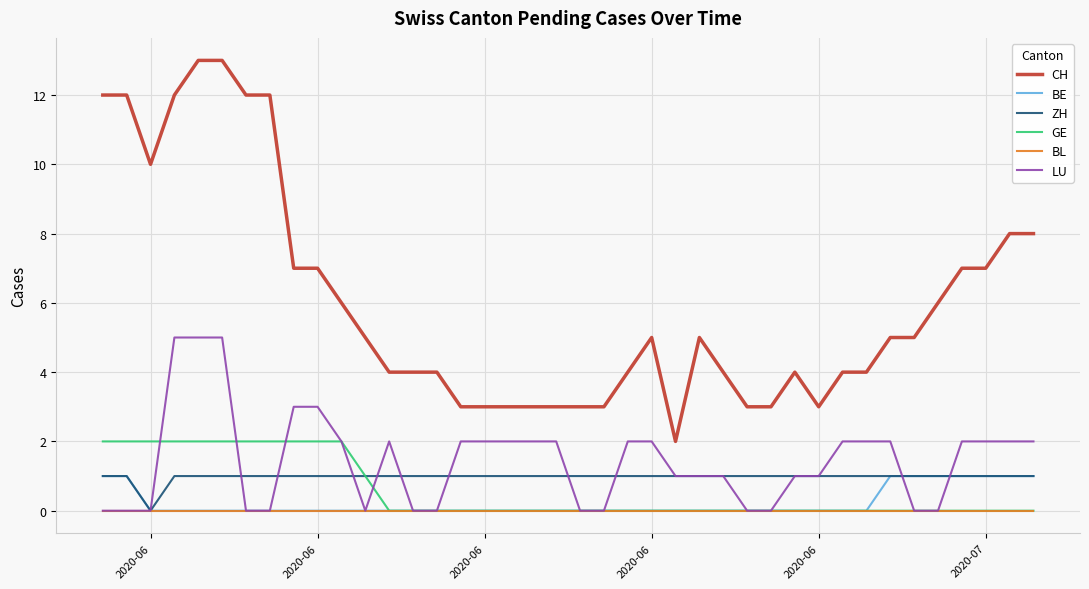

What is the maximum value for CH?

13